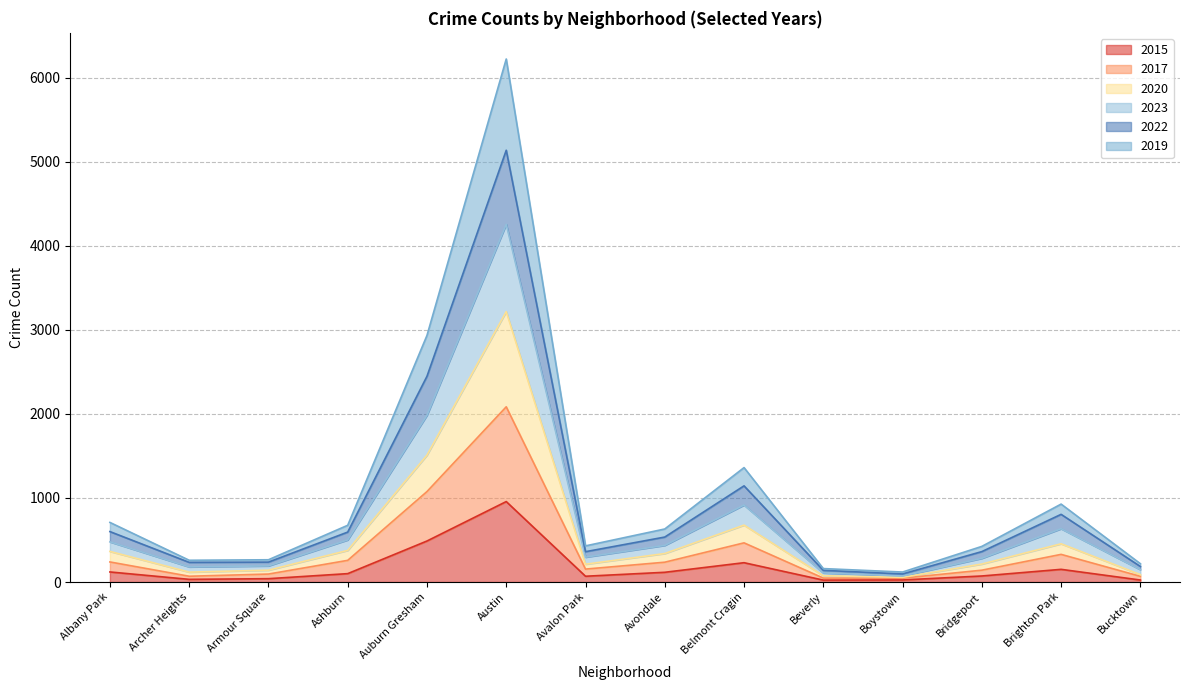

What is the label of the 5th point from the left?

Auburn Gresham